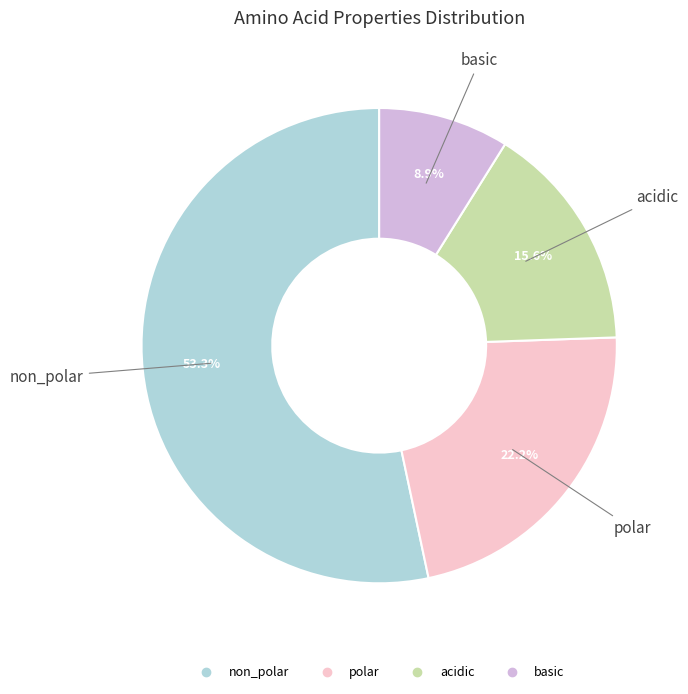

Approximately how many times larger is the value at polar compared to basic?

2.5